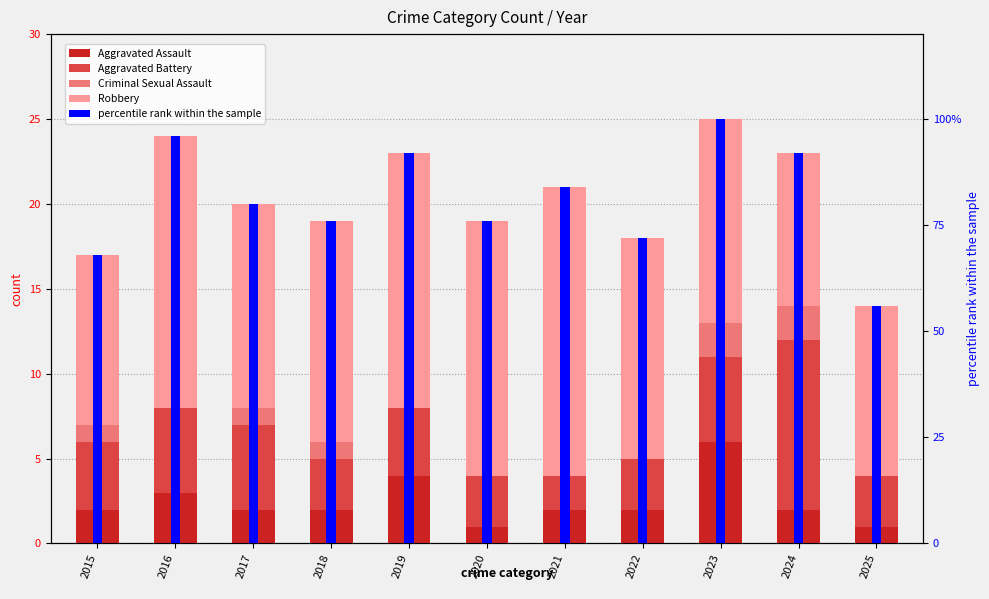

True or false: percentile rank within the sample has a value of 0.3 at 2024.

False